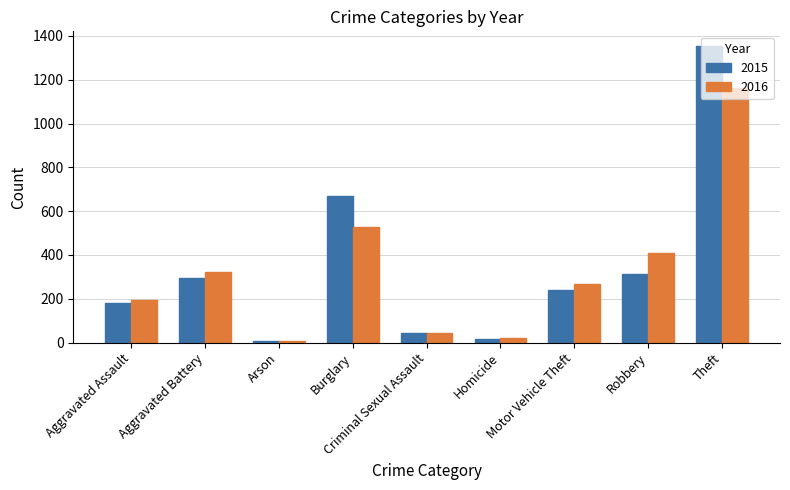

The 2015 series shows 15 at Homicide. True or false?

True